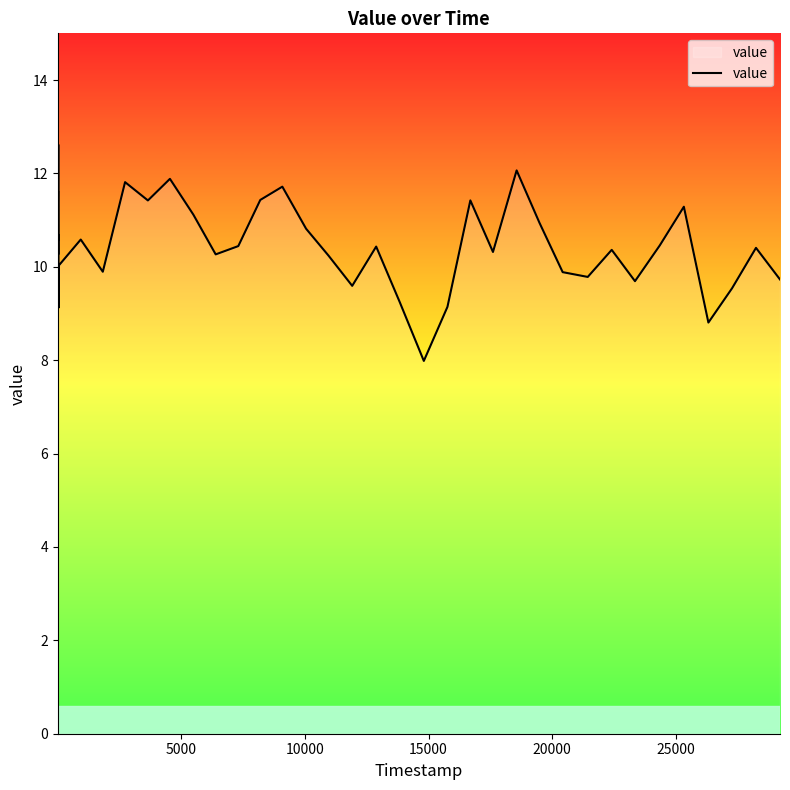

What is the maximum value shown in the chart?

12.6